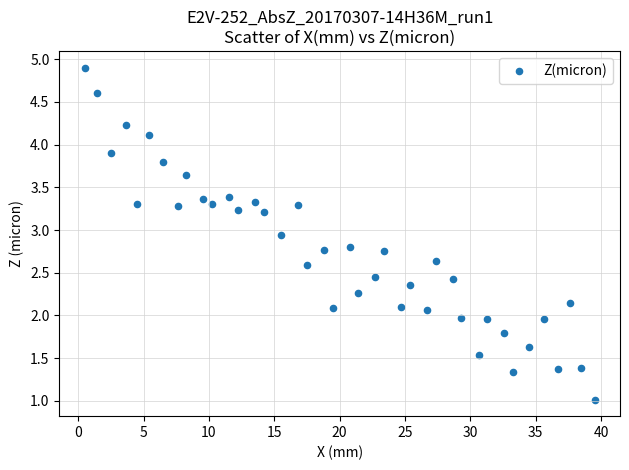

What is the range of Y values (max minus min)?

3.9